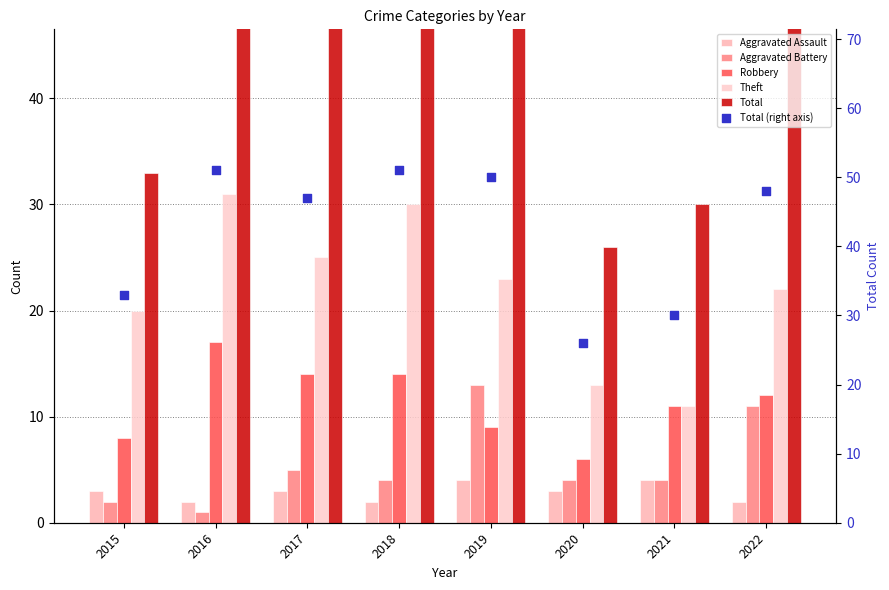

At how many categories does at least one series exceed 10?

8